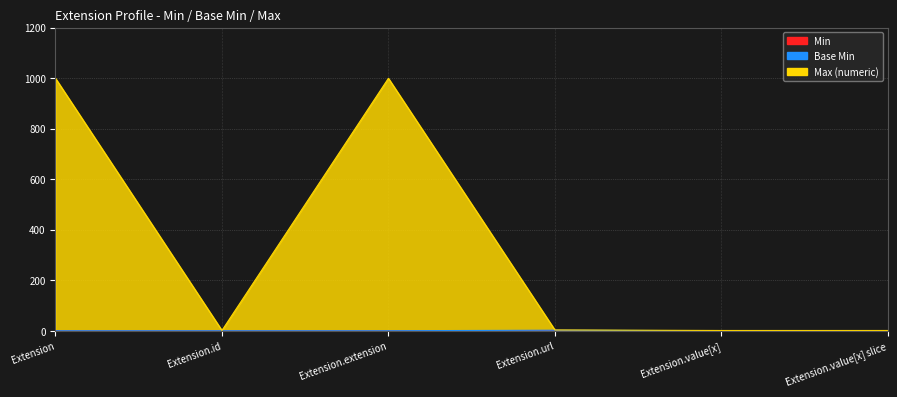

Which series changed the most between Extension and Extension.url?

Max (numeric)